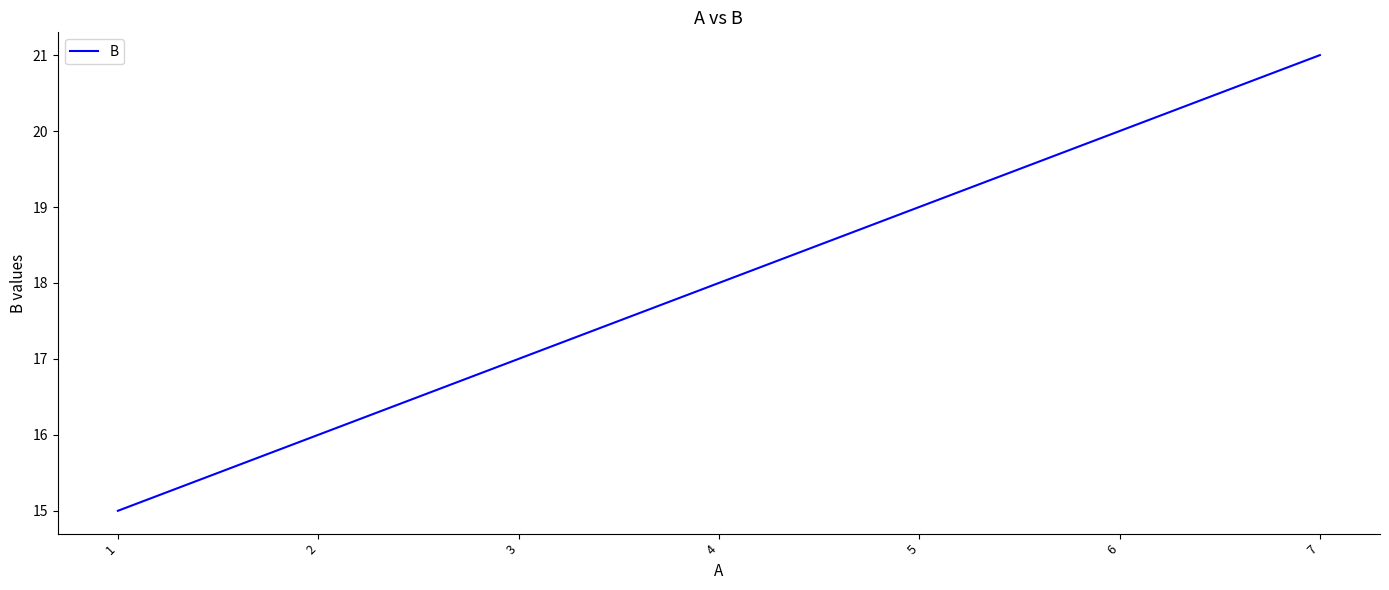

At which category does the chart reach its peak across all series?

7